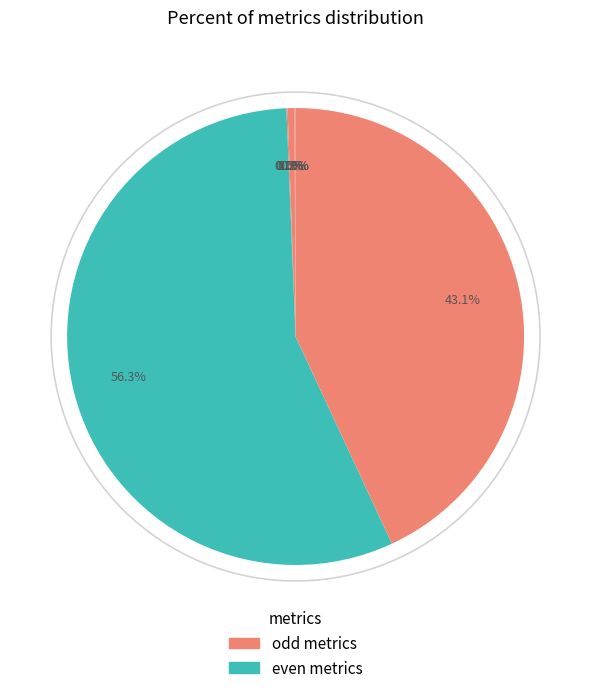

How many segments does this pie chart have?

7